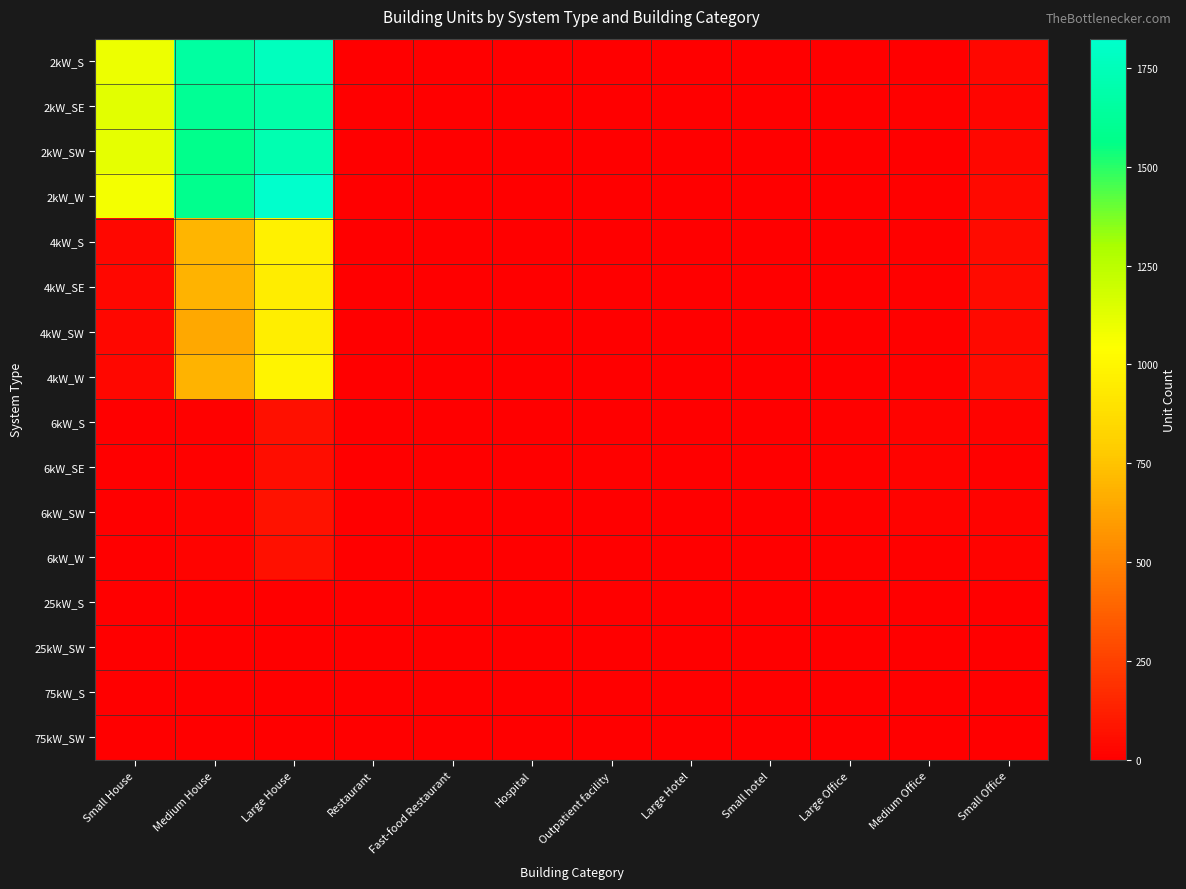

Which has a higher value, Small hotel or Large Hotel?

Small hotel